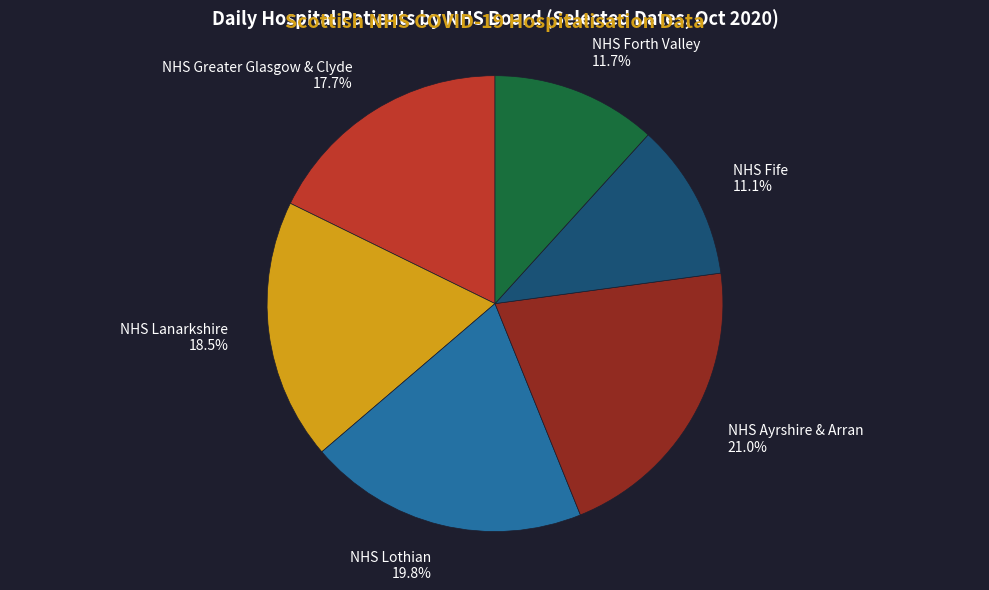

To the nearest percent, what is the difference between the NHS Lanarkshire and NHS Greater Glasgow & Clyde slice percentages?

1%